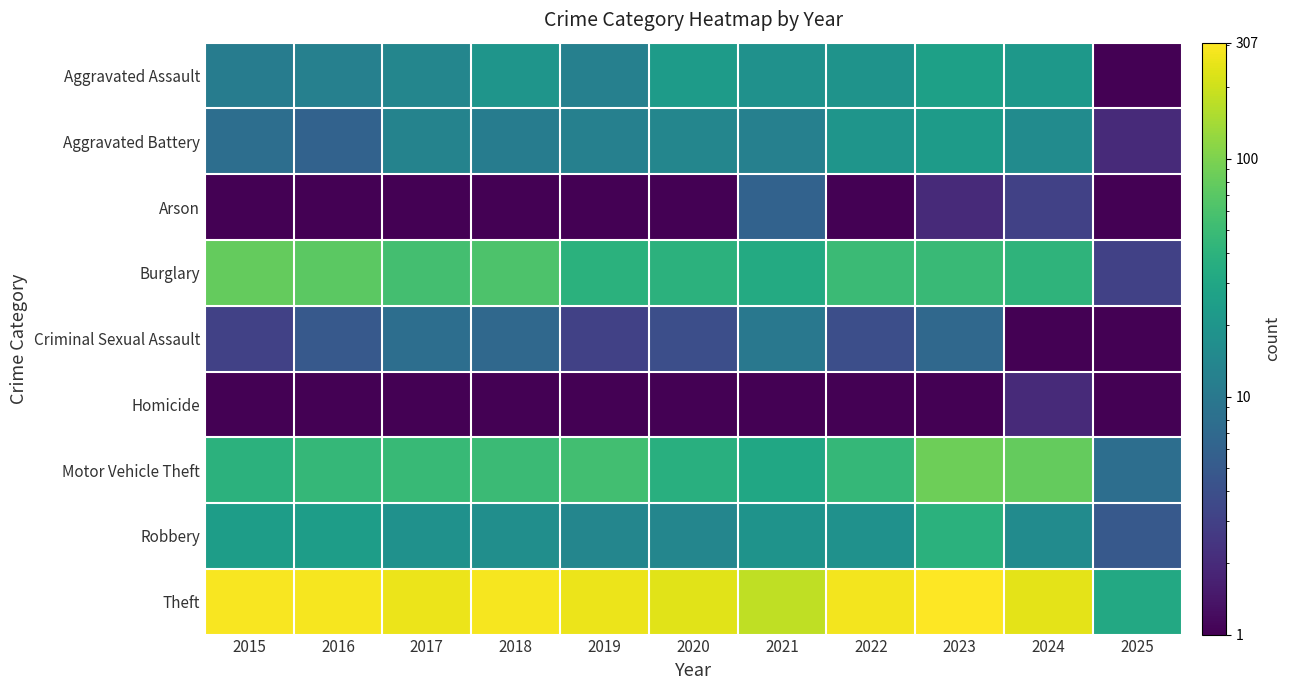

At how many categories does at least one series exceed 276?

5